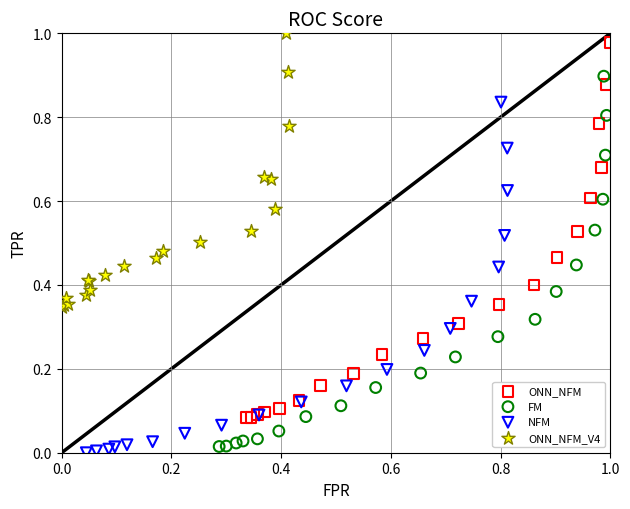

Which series has the widest spread of Y values?

ONN_NFM